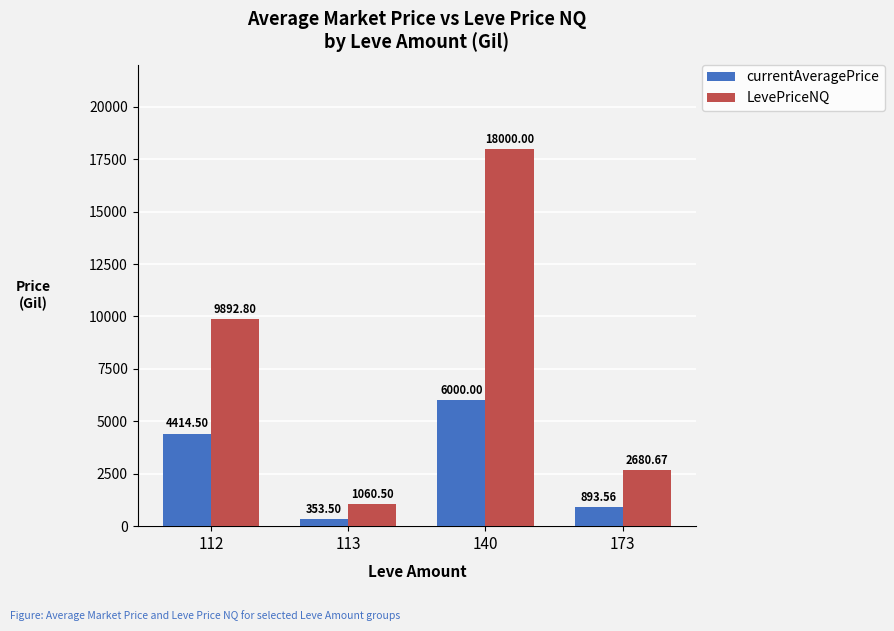

Rank the categories by currentAveragePrice value from lowest to highest.

113, 173, 112, 140